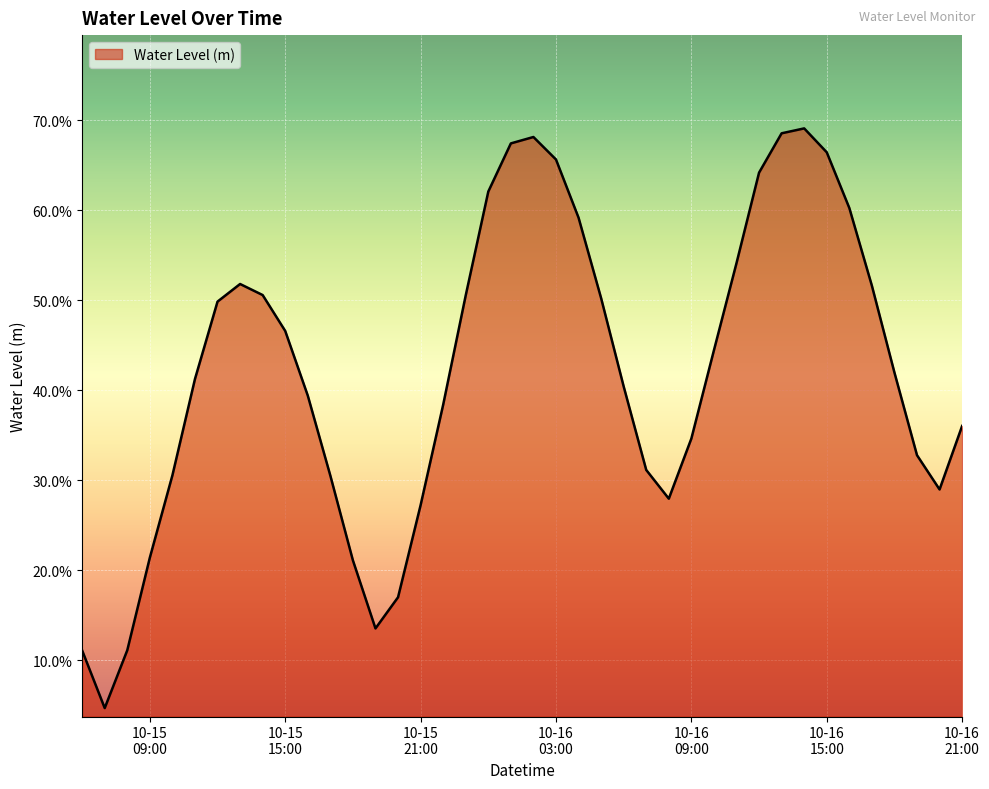

Does the chart display data point markers on the line(s)?

No